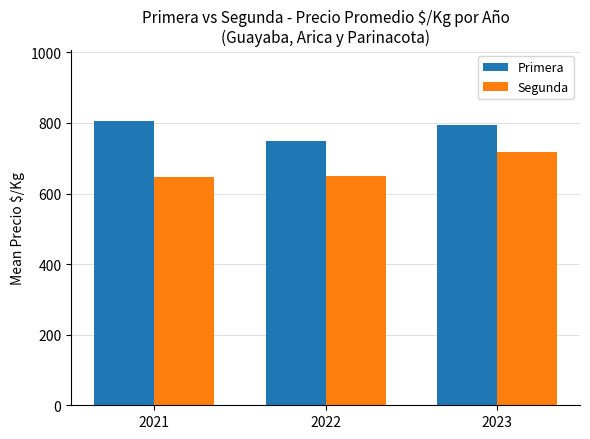

Where is Segunda nearest to the value 682?

2022